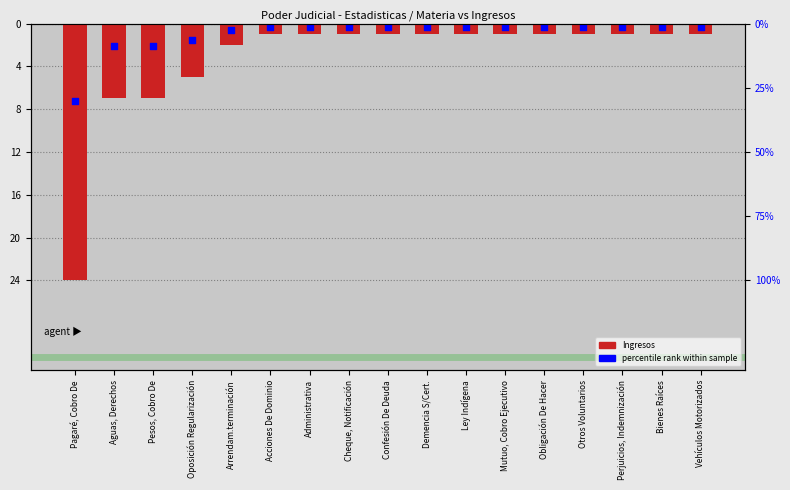

What are all the series names shown in the legend?

Ingresos, percentile rank within sample